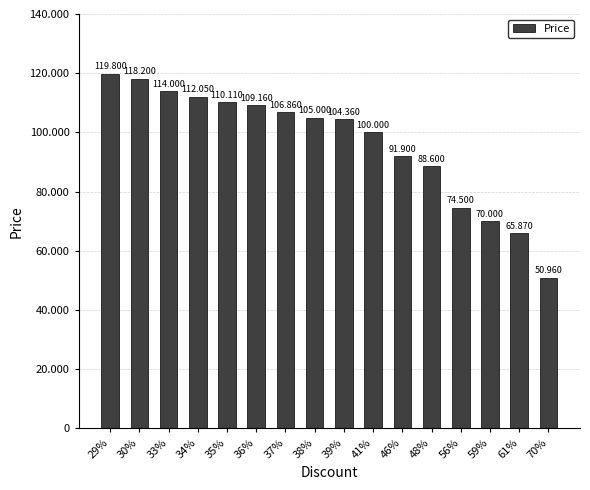

The chart shows a value of 183952 at 37%. True or false?

False